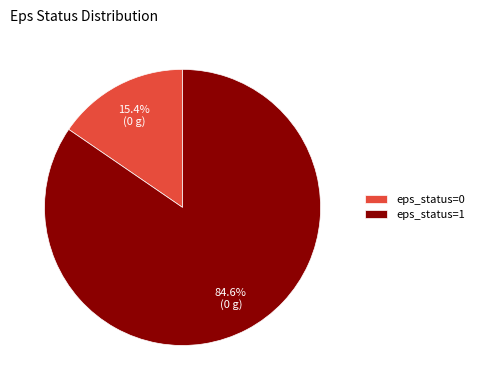

Is eps_status=1 the majority of the pie?

Yes